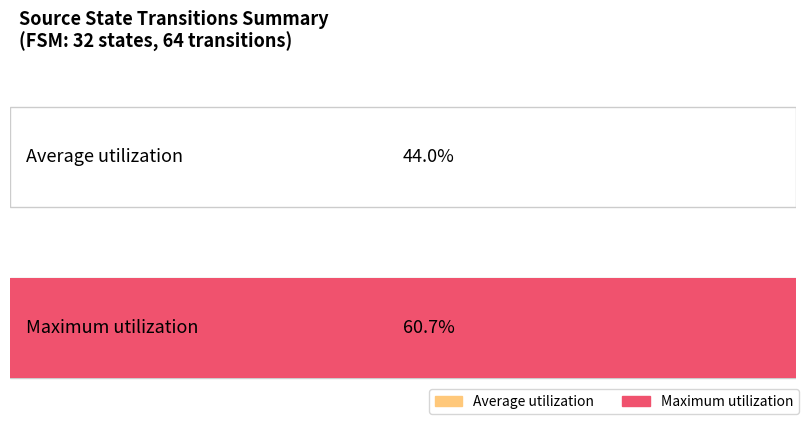

What are all the series names shown in the legend?

Average utilization, Maximum utilization